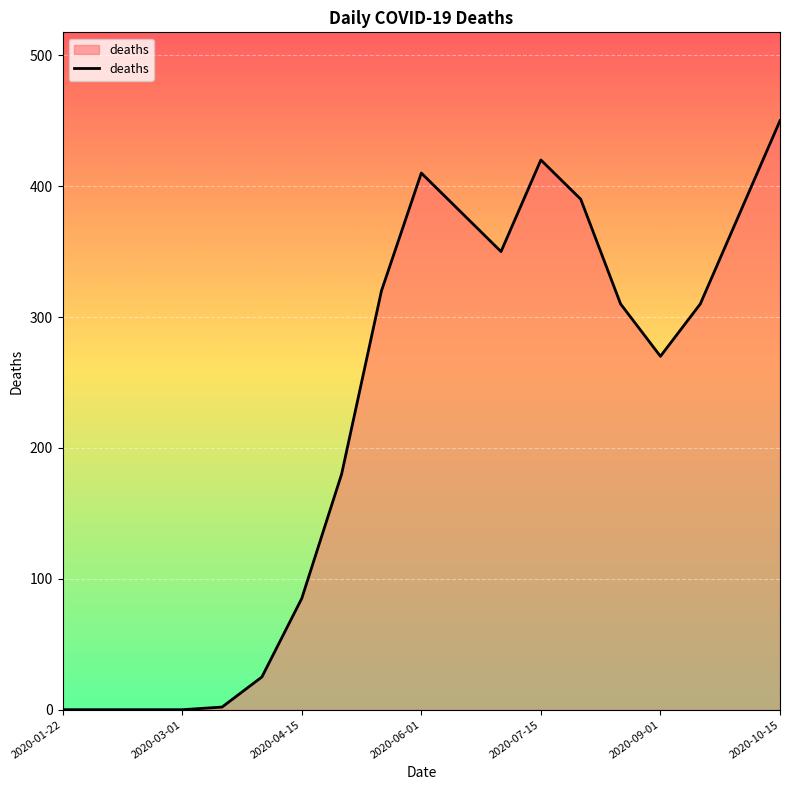

Is it true that the value at 2020-04-15 is 49?

False